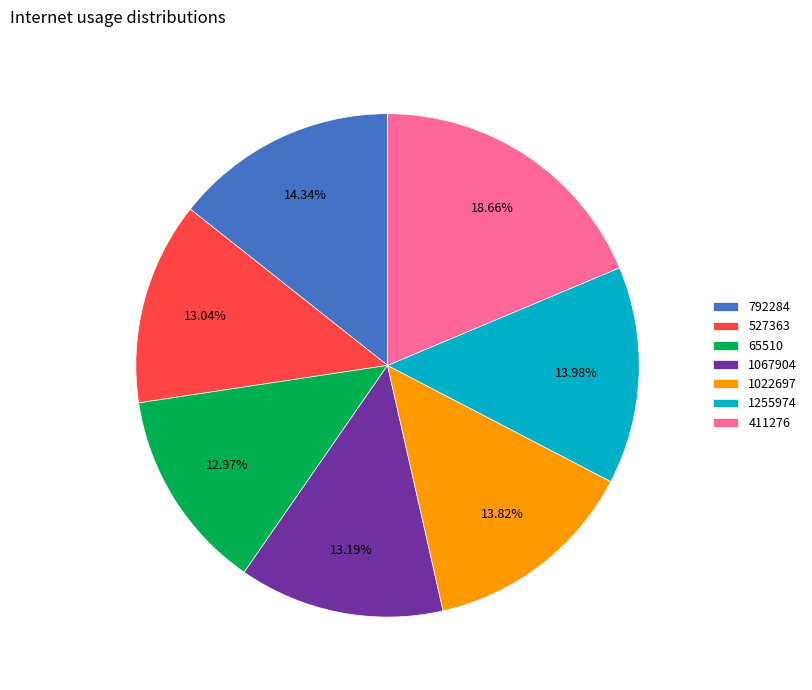

The 1067904 slice represents 5% of the pie. True or false?

False